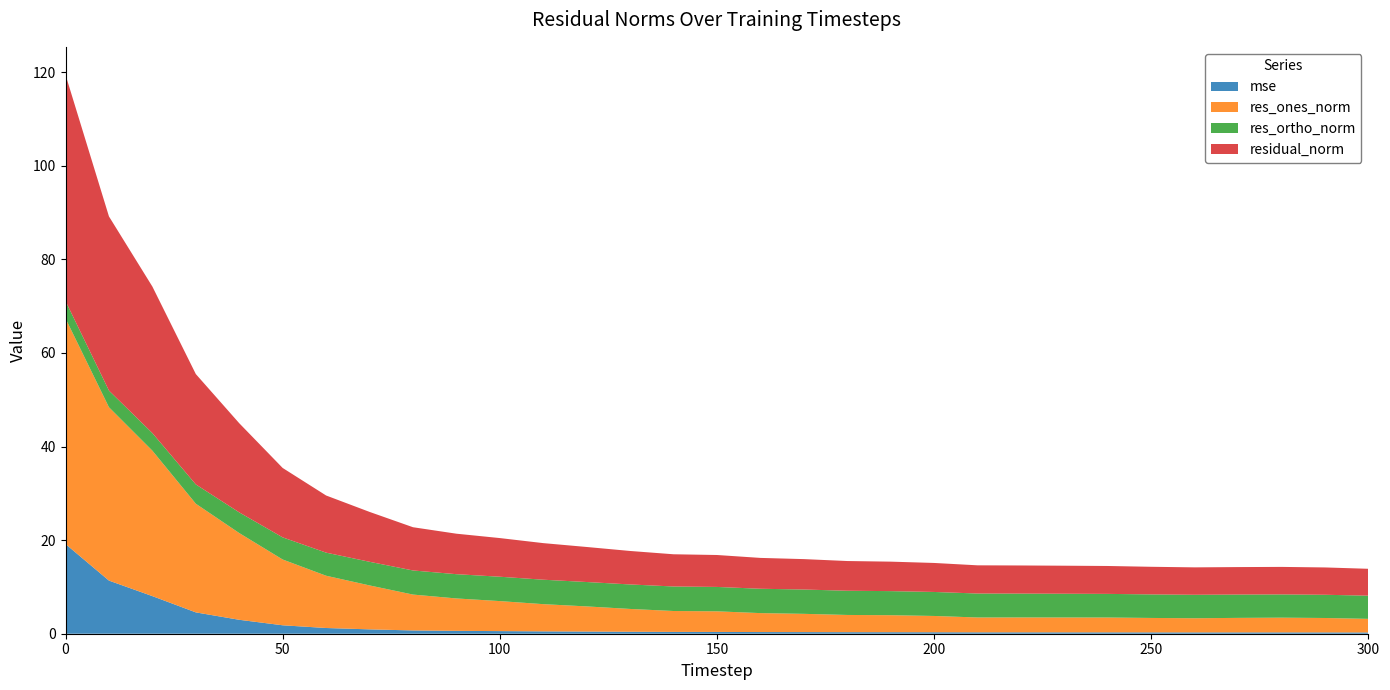

Reading left to right, list all the values displayed in this chart.

mse: 19.2	11.4	8.0	4.6	3.0	1.8	1.2	0.9	0.7	0.6	0.6	0.5	0.5	0.4	0.4	0.4	0.4	0.3	0.3	0.3	0.3	0.3	0.3	0.3	0.3	0.3	0.3	0.3	0.3	0.3	0.3
res_ones_norm: 48.2	37.0	31.1	23.2	18.5	14.1	11.2	9.4	7.7	6.9	6.4	5.8	5.4	4.9	4.5	4.4	4.1	3.9	3.7	3.6	3.5	3.2	3.2	3.2	3.2	3.1	3.0	3.1	3.1	3.1	2.9
res_ortho_norm: 3.7	3.6	3.8	4.1	4.4	4.7	4.9	5.1	5.2	5.2	5.2	5.2	5.2	5.2	5.2	5.2	5.2	5.2	5.2	5.1	5.1	5.1	5.1	5.1	5.1	5.0	5.0	5.0	5.0	5.0	5.0
residual_norm: 48.4	37.2	31.3	23.6	19.1	14.8	12.2	10.7	9.2	8.7	8.3	7.8	7.5	7.2	6.9	6.8	6.6	6.5	6.4	6.3	6.2	6.0	6.0	6.0	6.0	5.9	5.9	5.9	5.9	5.8	5.7